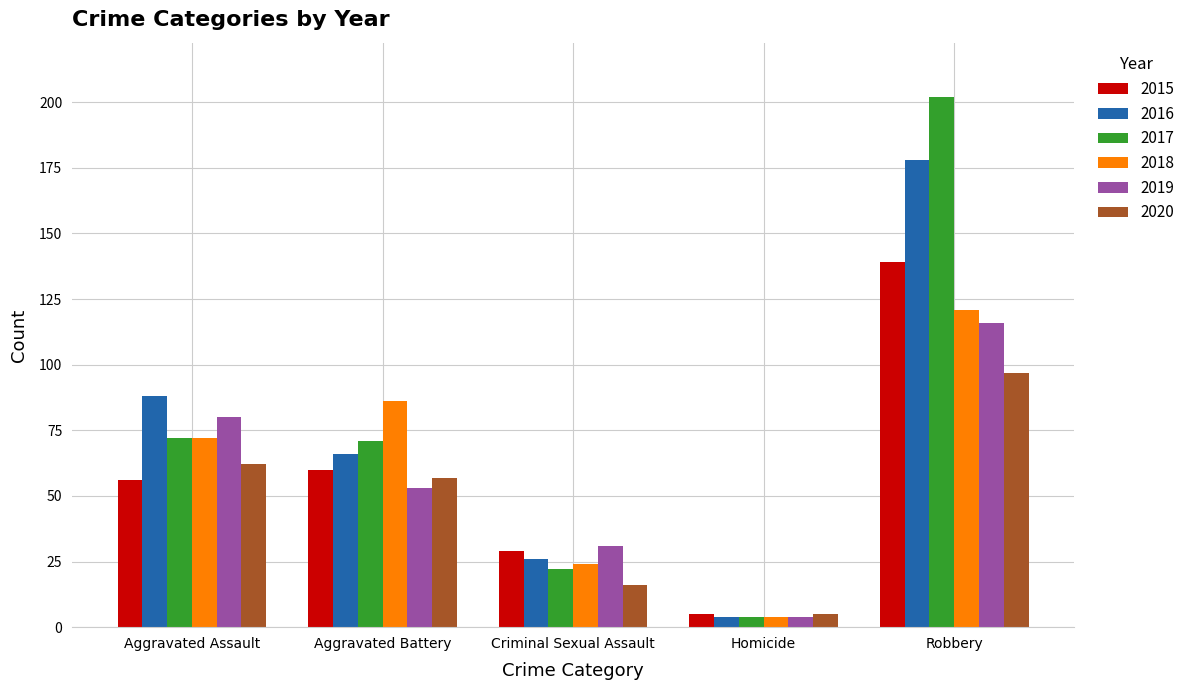

What is the average value of the 2018 series?

61